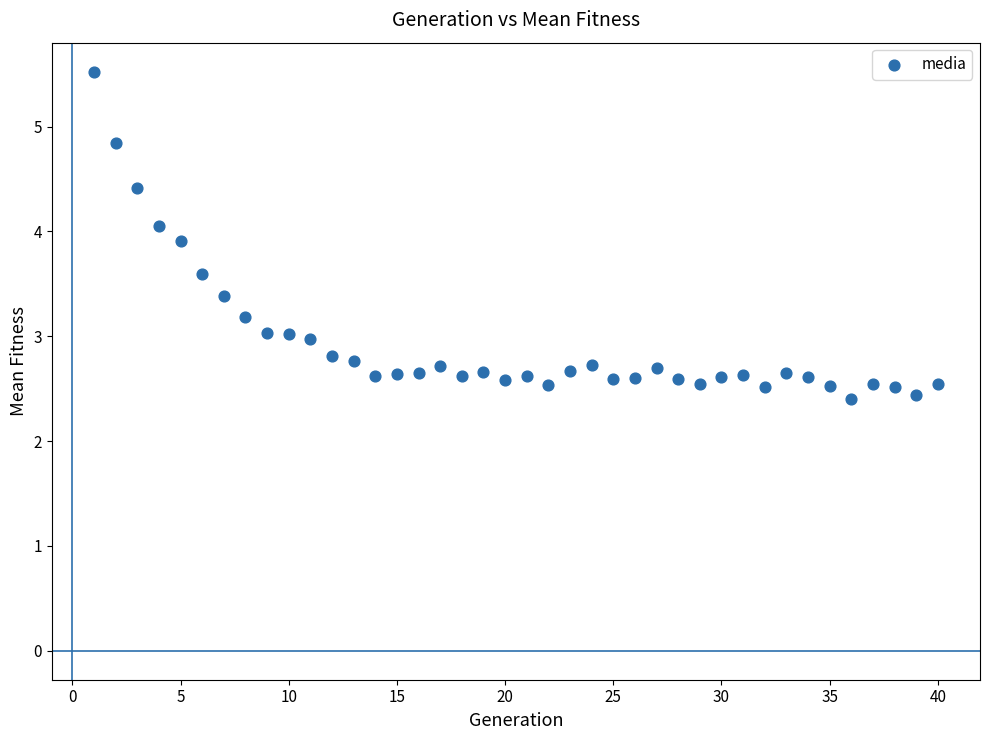

What is the range of Y values (max minus min)?

3.1